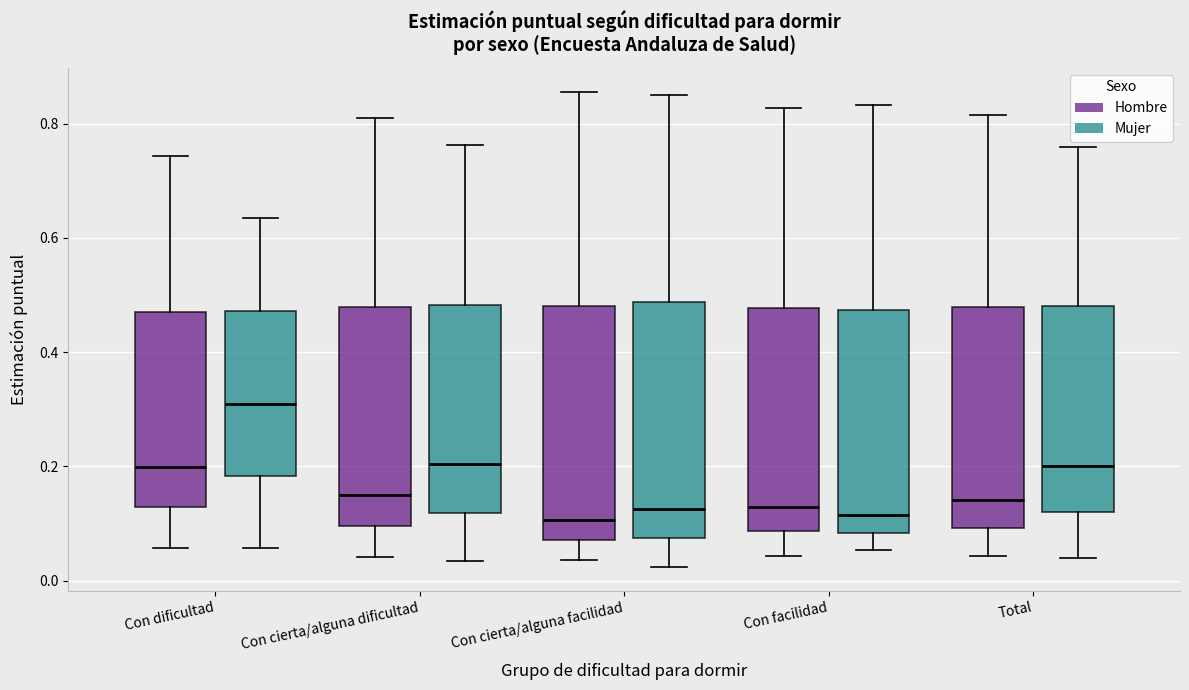

Reading left to right, transcribe this box plot: for each box, give where its median line is, the range the box spans, and where its two whiskers end, as read against the y-axis. The values are not printed on the chart, so give them approximately, as read against the axis.

Con dificultad (Hombre): median 0.20, box 0.12 to 0.48, whiskers 0.06 to 0.74
Con dificultad (Mujer): median 0.30, box 0.18 to 0.48, whiskers 0.06 to 0.64
Con cierta/alguna dificultad (Hombre): median 0.16, box 0.10 to 0.48, whiskers 0.04 to 0.80
Con cierta/alguna dificultad (Mujer): median 0.20, box 0.12 to 0.48, whiskers 0.04 to 0.76
Con cierta/alguna facilidad (Hombre): median 0.10, box 0.08 to 0.48, whiskers 0.04 to 0.86
Con cierta/alguna facilidad (Mujer): median 0.12, box 0.08 to 0.48, whiskers 0.02 to 0.86
Con facilidad (Hombre): median 0.12, box 0.08 to 0.48, whiskers 0.04 to 0.82
Con facilidad (Mujer): median 0.12, box 0.08 to 0.48, whiskers 0.06 to 0.84
Total (Hombre): median 0.14, box 0.10 to 0.48, whiskers 0.04 to 0.82
Total (Mujer): median 0.20, box 0.12 to 0.48, whiskers 0.04 to 0.76